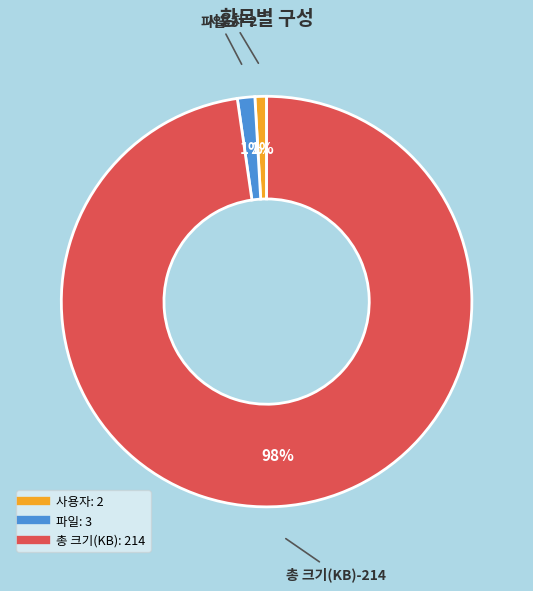

To the nearest percent, what is the average slice percentage?

33%